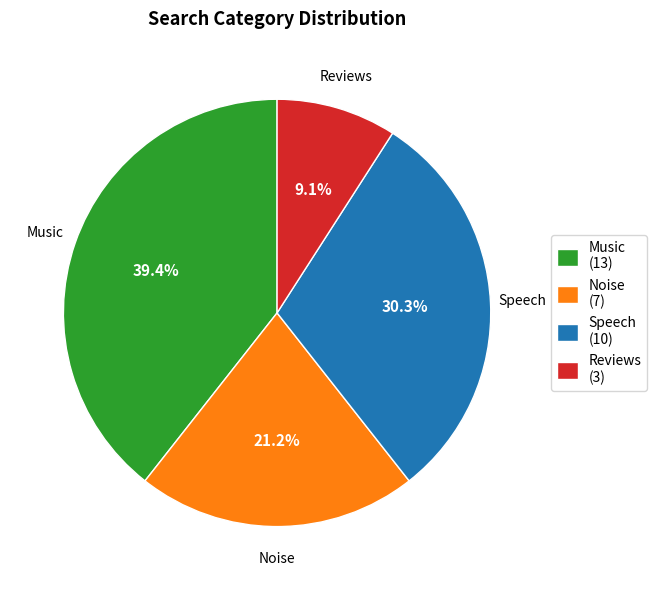

To the nearest percent, what percentage of the pie is Reviews?

9%